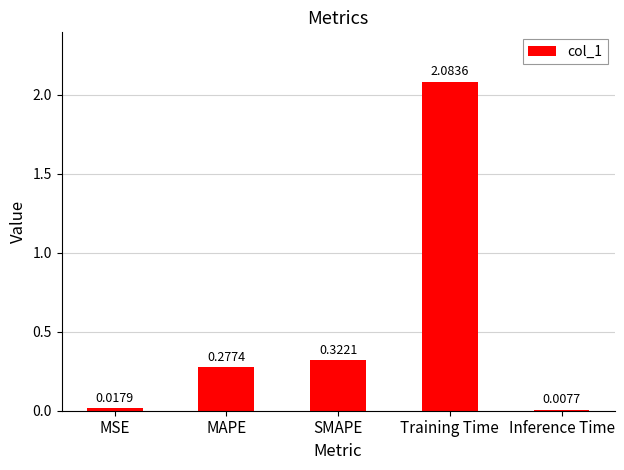

What is the ratio of the value at SMAPE to the value at Training Time?

0.2